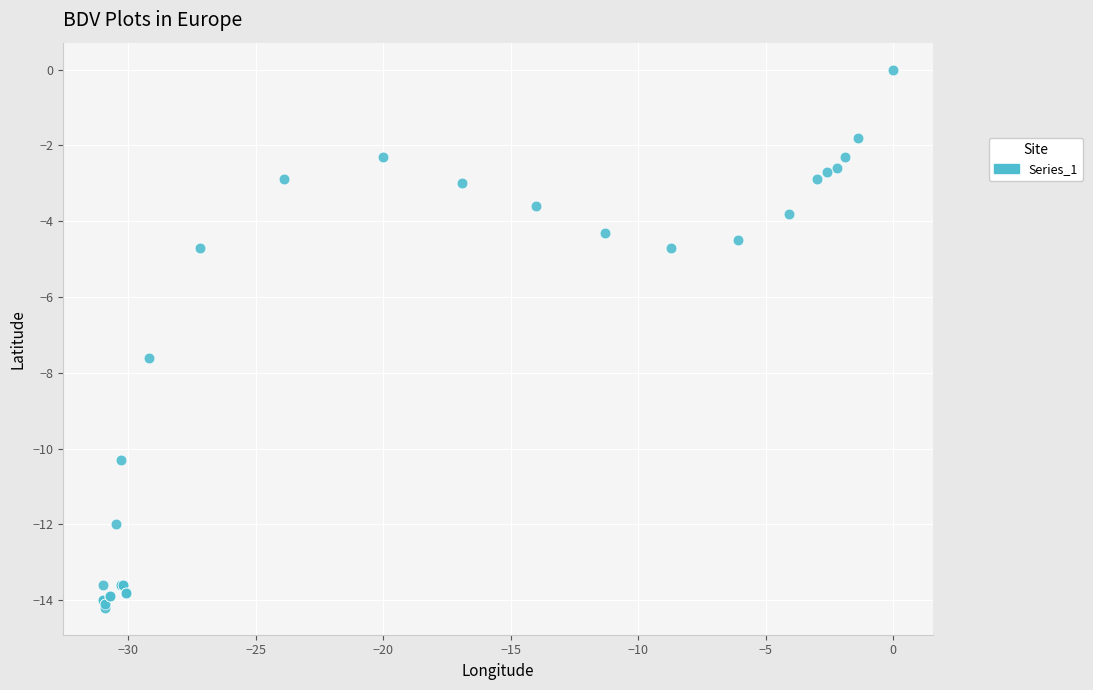

What Y value in the scatter plot is closest to -7?

-7.6